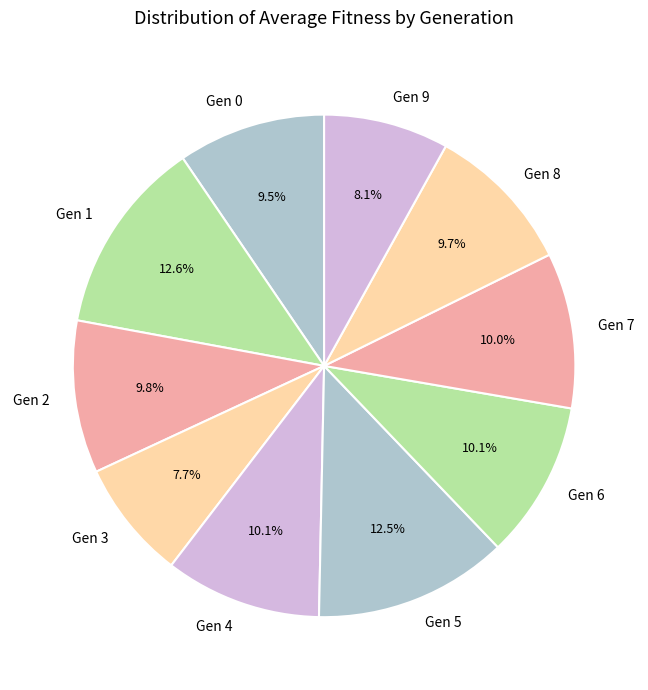

Is Gen 8 the majority of the pie?

No